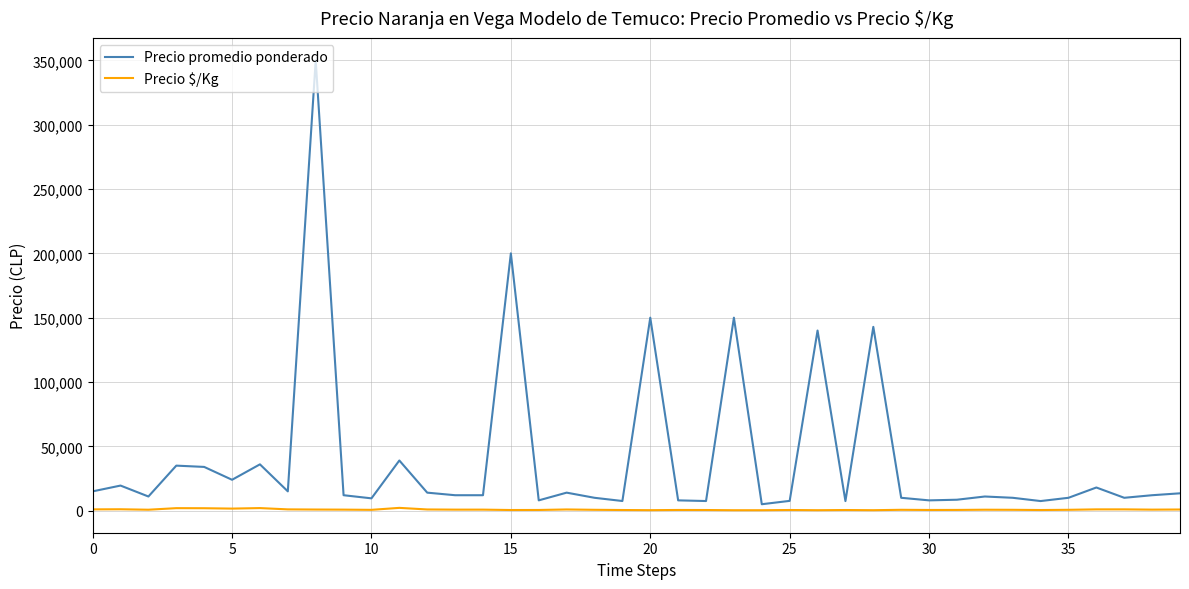

What is the maximum value for Precio promedio ponderado?

350000